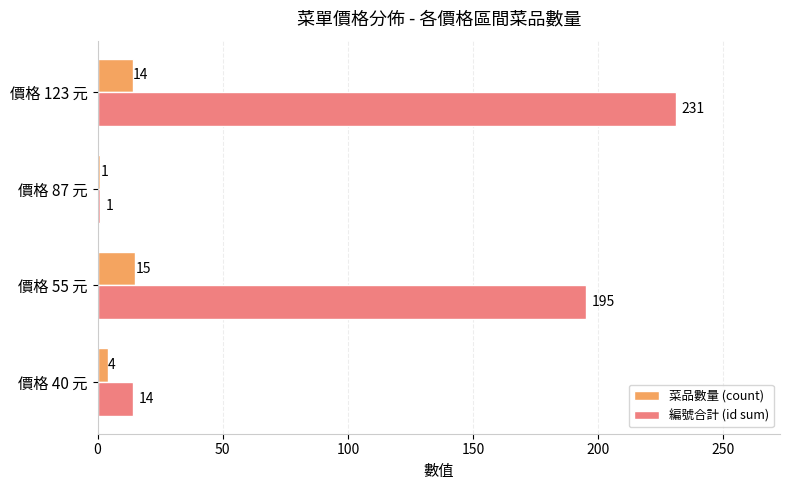

At which category is the sum across all series the highest?

價格 123 元